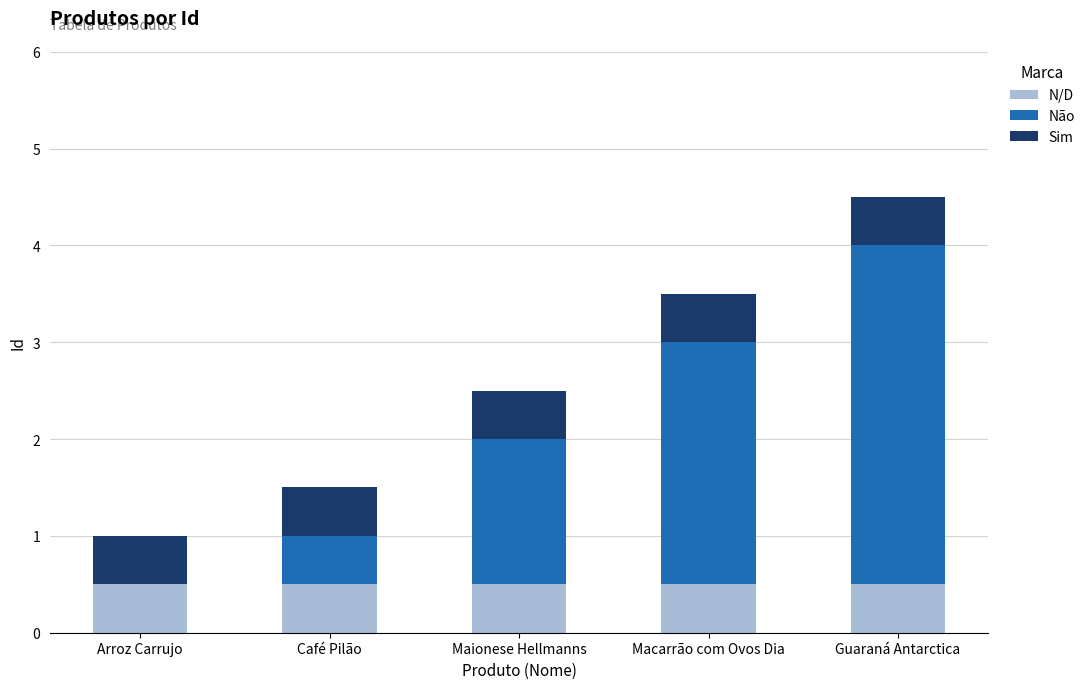

The value of N/D at Arroz Carrujo is 0.3. True or false?

False